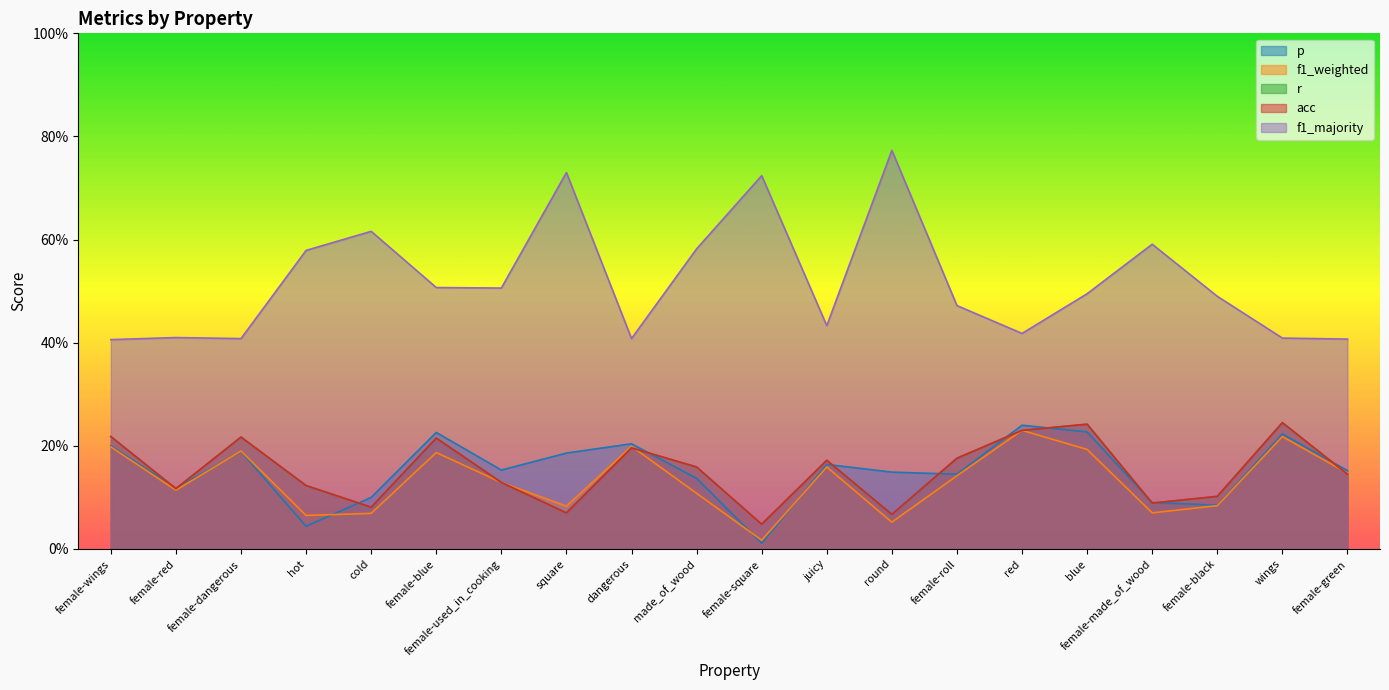

What is the label of the 16th point from the right?

cold